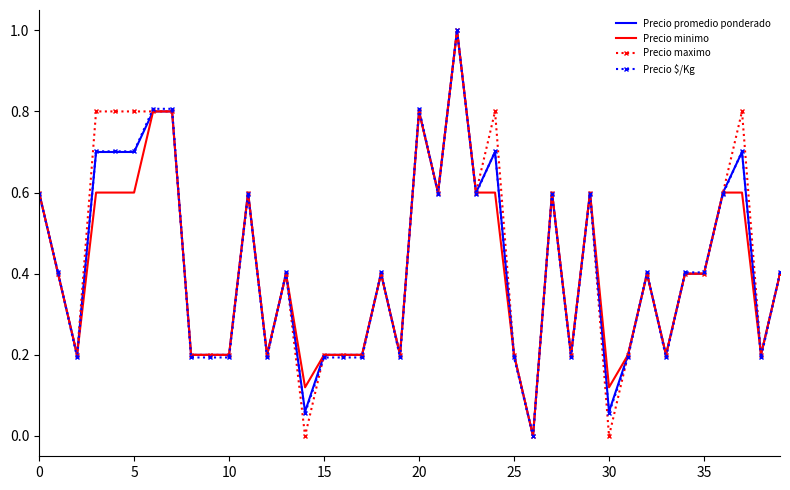

What is the maximum value shown in the chart?

1.0